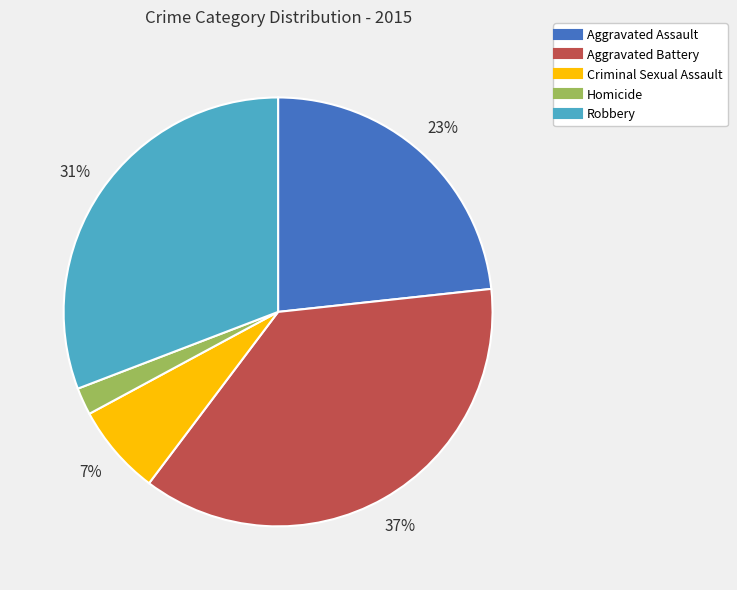

Which has a higher value, Criminal Sexual Assault or Aggravated Battery?

Aggravated Battery